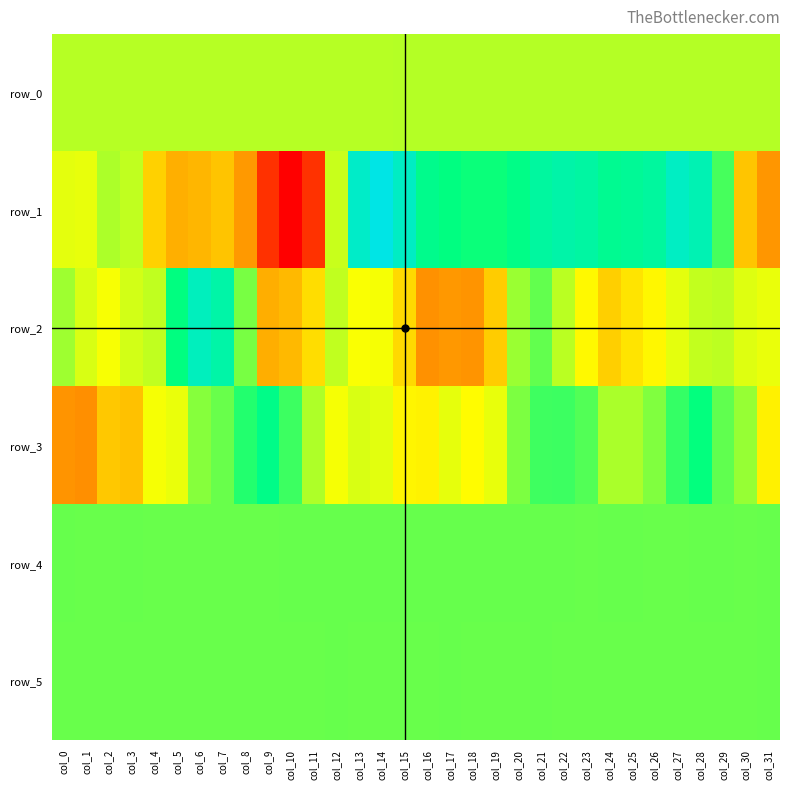

List the series in order of their peak value, lowest first.

row_0, row_5, row_4, row_3, row_2, row_1